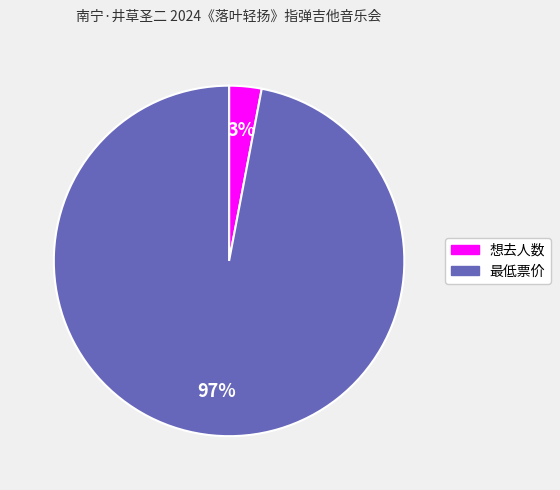

Combined, do 最低票价 and 想去人数 account for over 50%?

Yes